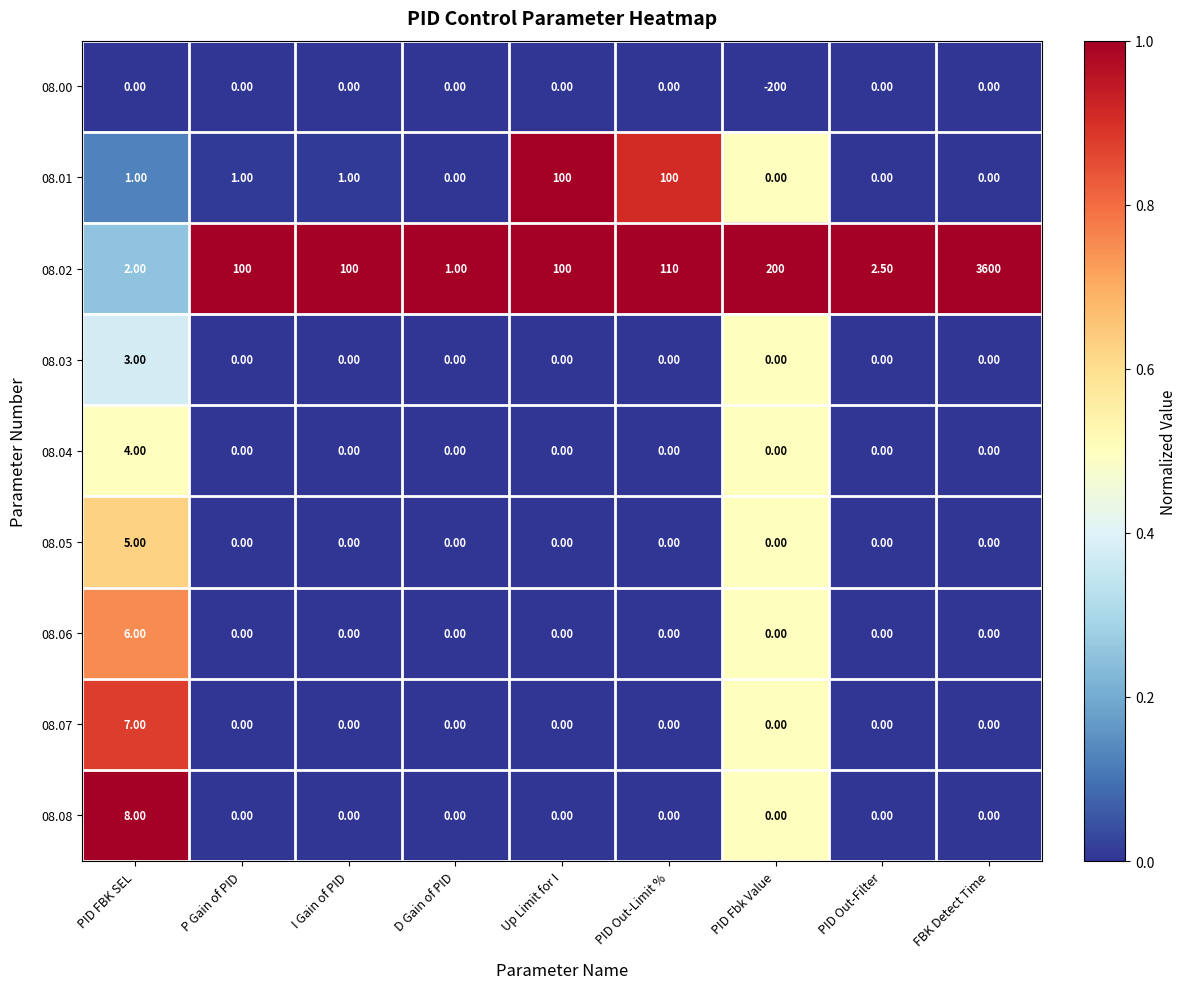

What is the average value of the 08.08 series?

0.9